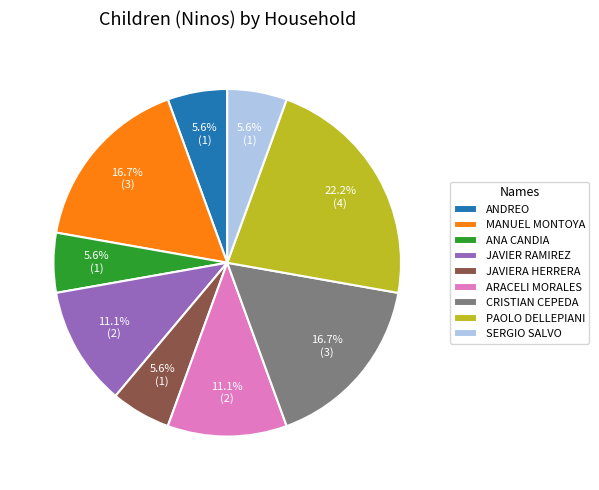

What percentage is NOT represented by CRISTIAN CEPEDA?

83.3%